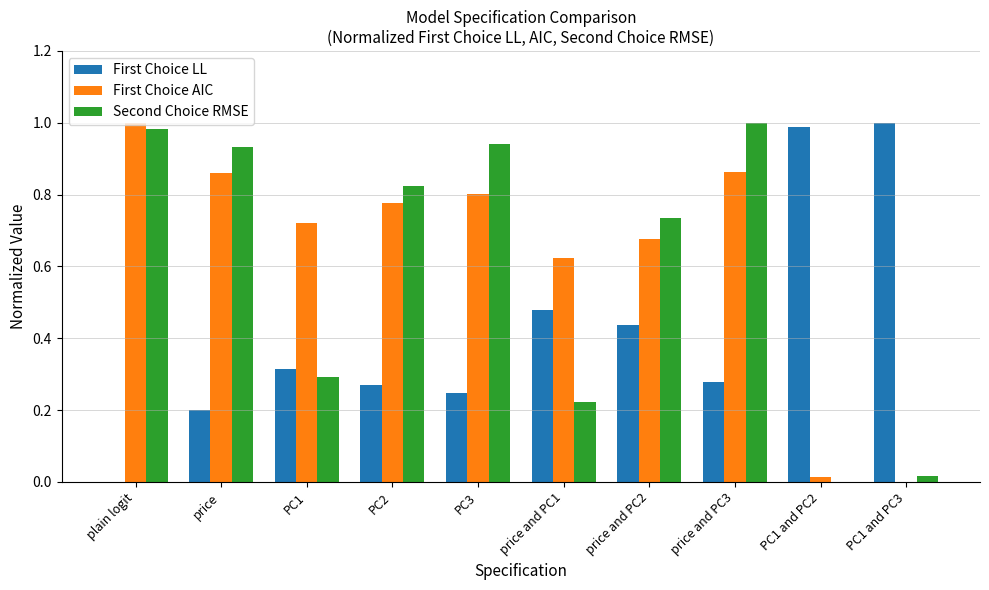

Are the bars horizontal?

No